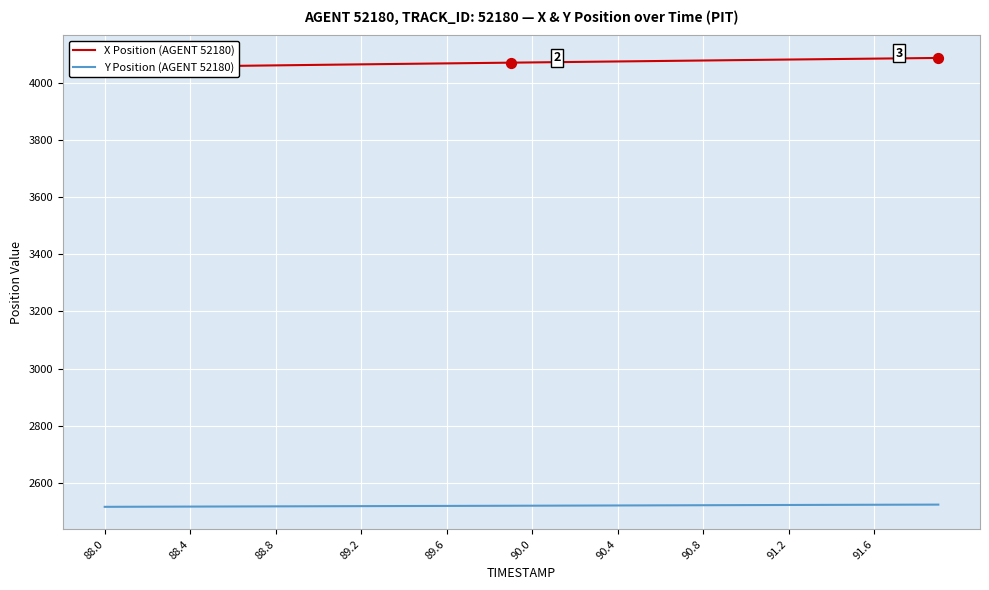

The value of Y Position (AGENT 52180) at 88.8 is 3684.4. True or false?

False